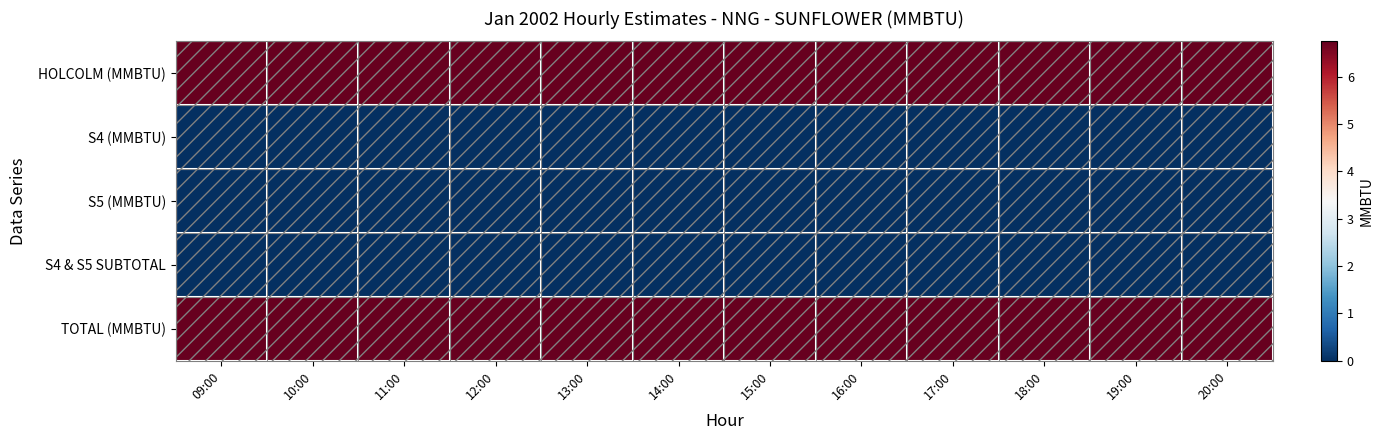

Reading right to left, what are all the values shown in this chart?

HOLCOLM (MMBTU): 20:00=6.8	19:00=6.8	18:00=6.8	17:00=6.8	16:00=6.8	15:00=6.8	14:00=6.8	13:00=6.8	12:00=6.8	11:00=6.8	10:00=6.8	09:00=6.8
S4 (MMBTU): 20:00=0.0	19:00=0.0	18:00=0.0	17:00=0.0	16:00=0.0	15:00=0.0	14:00=0.0	13:00=0.0	12:00=0.0	11:00=0.0	10:00=0.0	09:00=0.0
S5 (MMBTU): 20:00=0.0	19:00=0.0	18:00=0.0	17:00=0.0	16:00=0.0	15:00=0.0	14:00=0.0	13:00=0.0	12:00=0.0	11:00=0.0	10:00=0.0	09:00=0.0
S4 & S5 SUBTOTAL: 20:00=0.0	19:00=0.0	18:00=0.0	17:00=0.0	16:00=0.0	15:00=0.0	14:00=0.0	13:00=0.0	12:00=0.0	11:00=0.0	10:00=0.0	09:00=0.0
TOTAL (MMBTU): 20:00=6.8	19:00=6.8	18:00=6.8	17:00=6.8	16:00=6.8	15:00=6.8	14:00=6.8	13:00=6.8	12:00=6.8	11:00=6.8	10:00=6.8	09:00=6.8